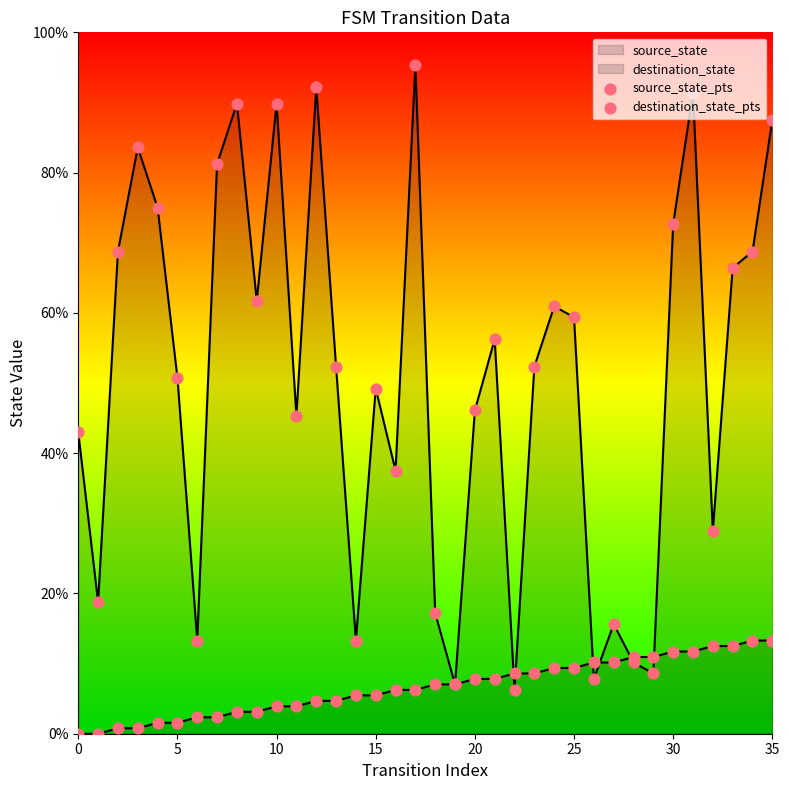

What is the total value across all series at 9?

64.8